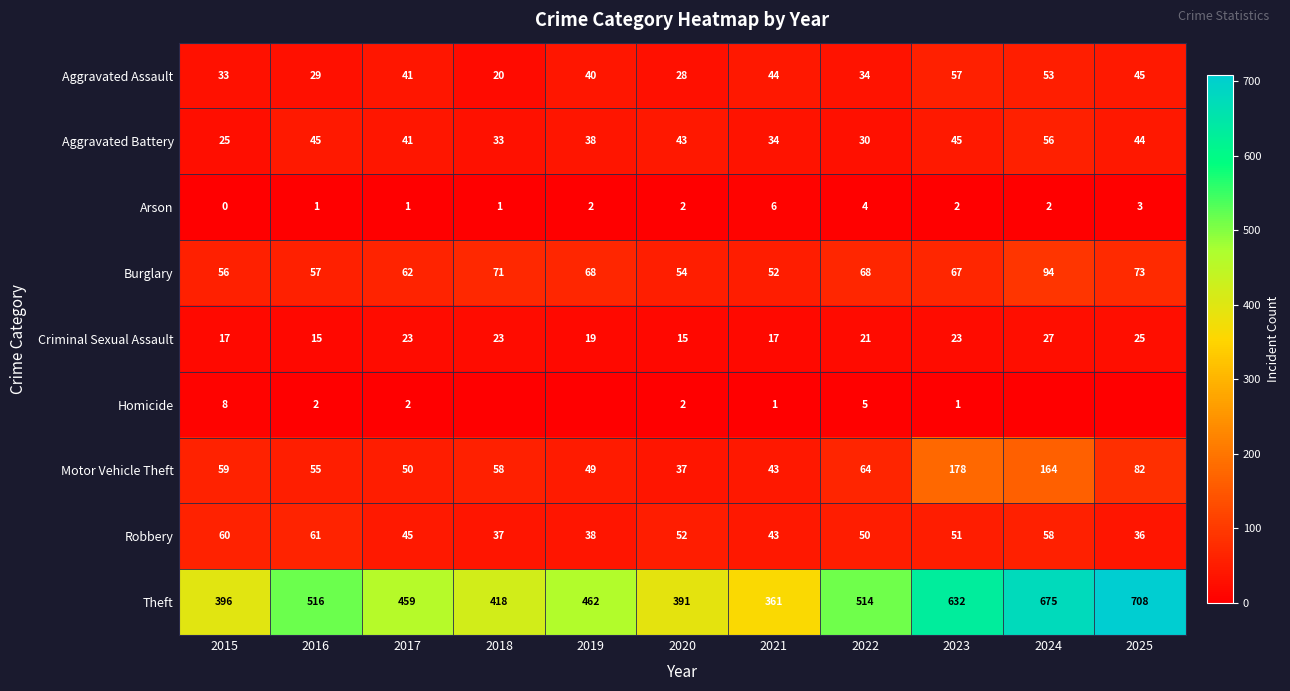

Is the value of Robbery at 2017 greater than the value of Arson at 2017?

Yes